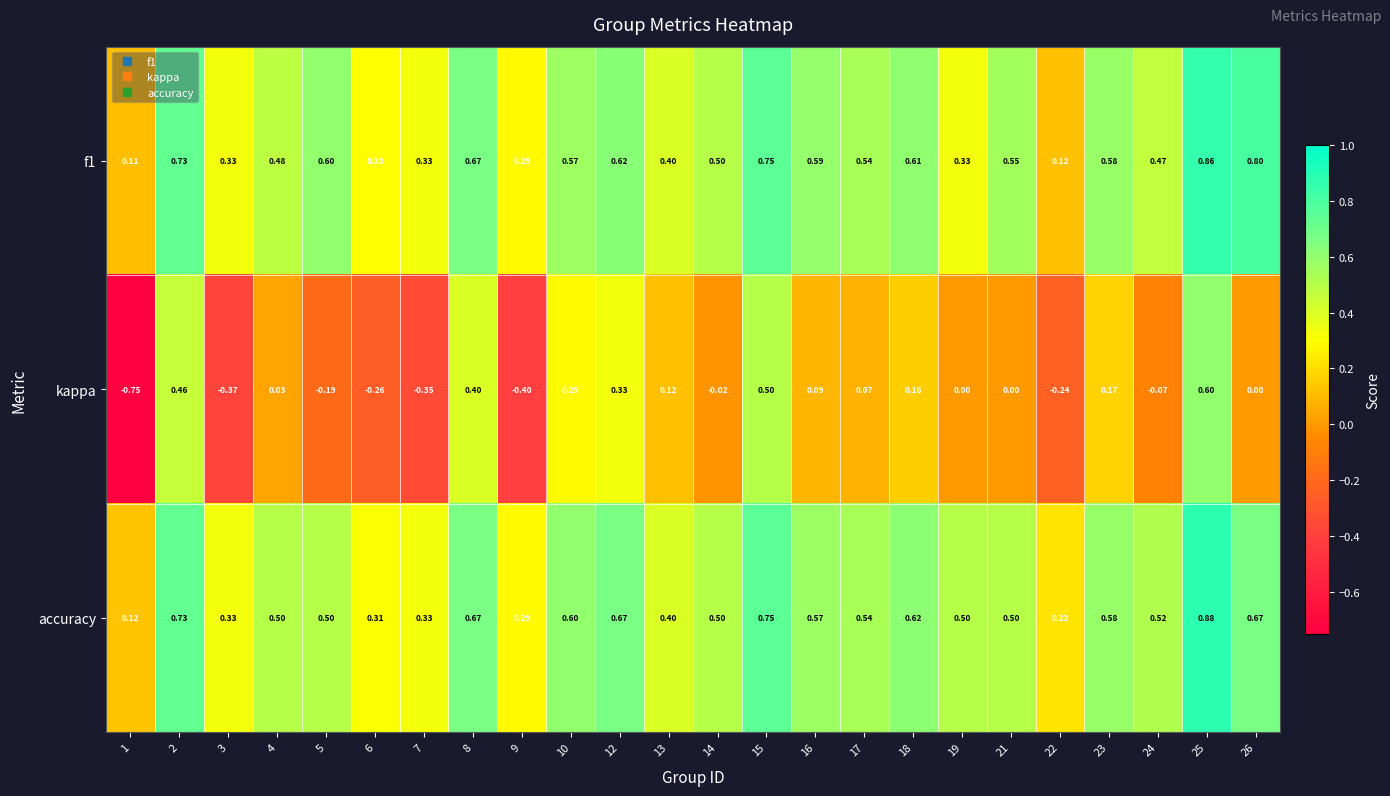

Which series changed the most between 1 and 5?

kappa